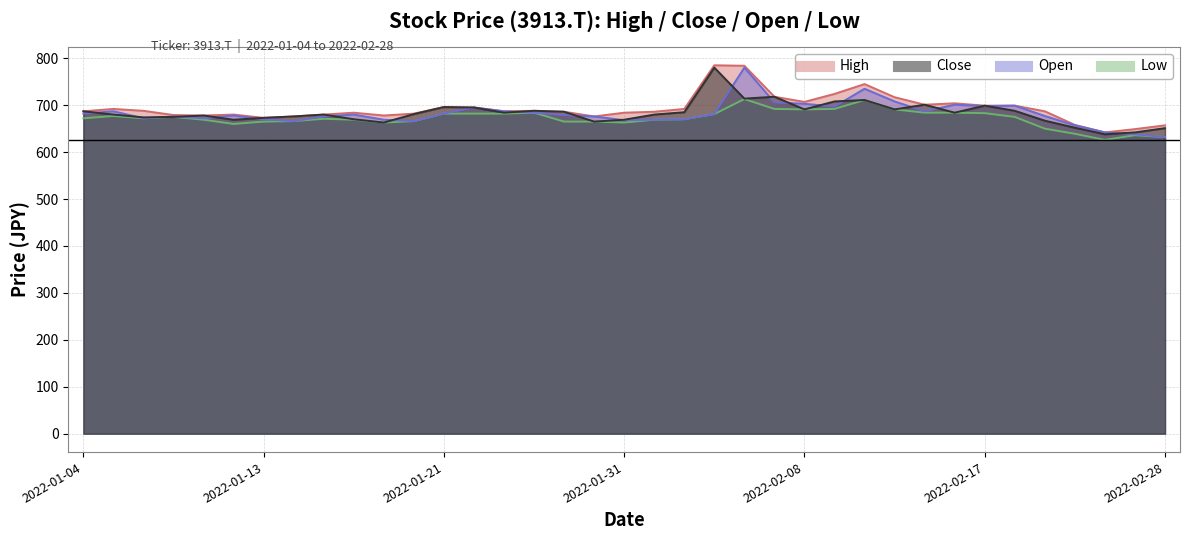

What is the label of the 11th point from the right?

2022-02-10